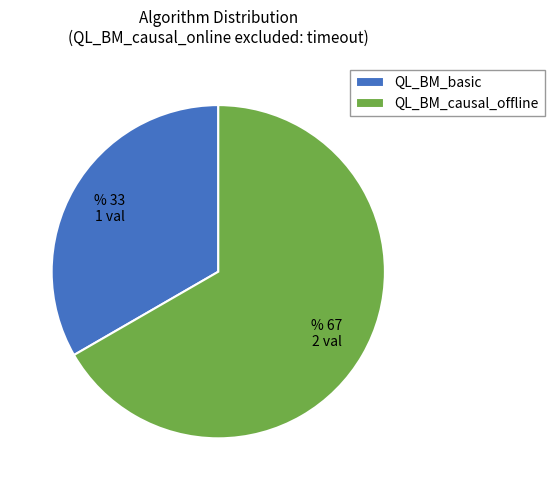

Which slice is the smallest?

QL_BM_basic